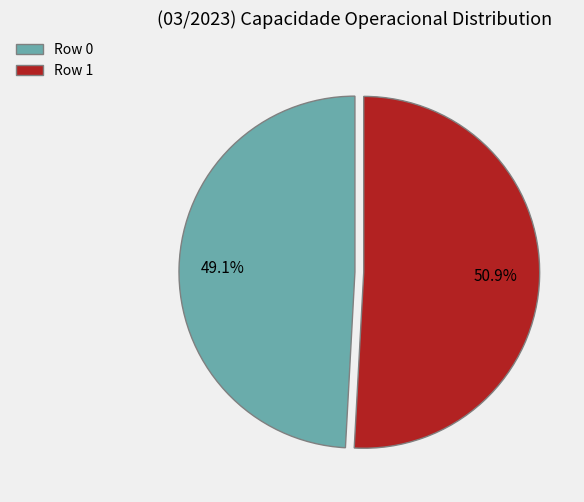

Does Row 1 represent more than half of the total?

Yes